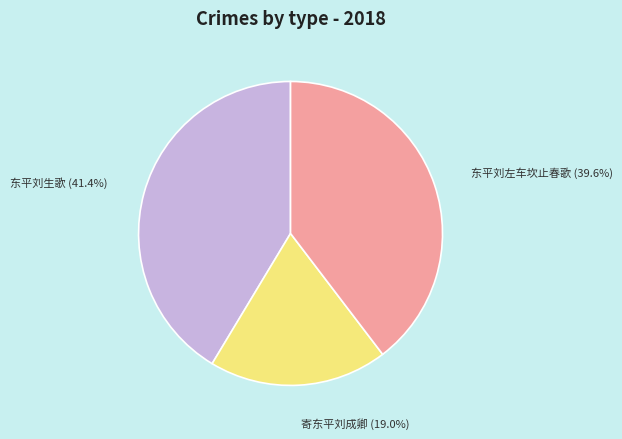

Count the number of slices in the pie.

3